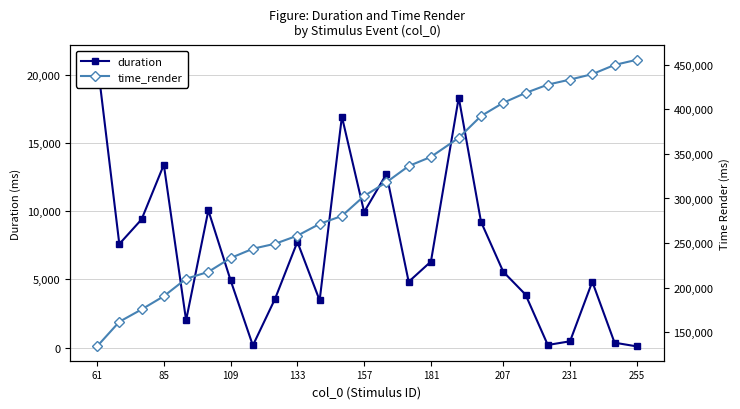

What is the difference between the second highest and minimum values in the time_render series?

315928.5